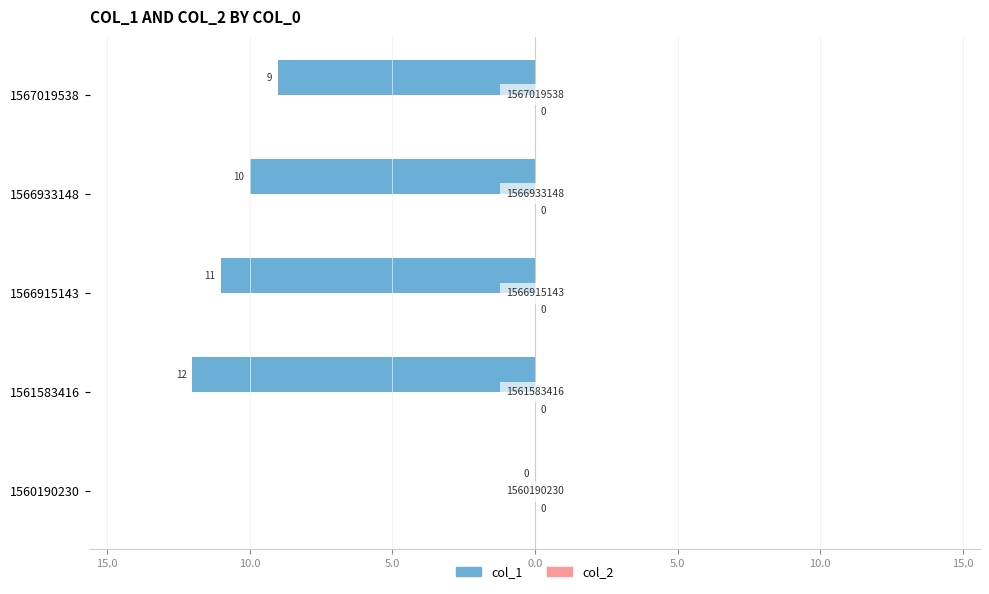

Are the bars horizontal?

Yes